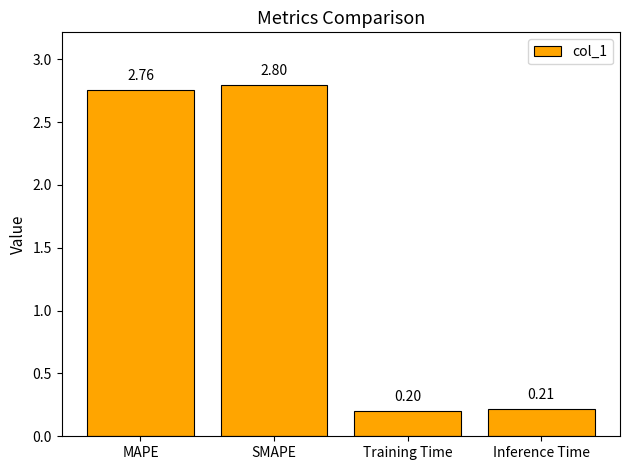

What is the label of the 3rd bar from the right?

SMAPE